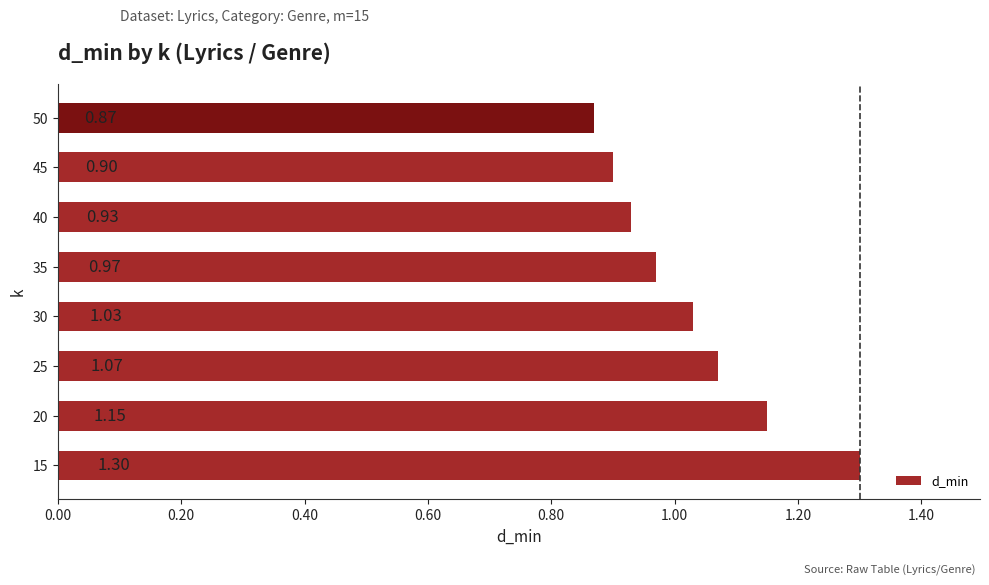

What is the difference between the maximum and minimum values?

0.4